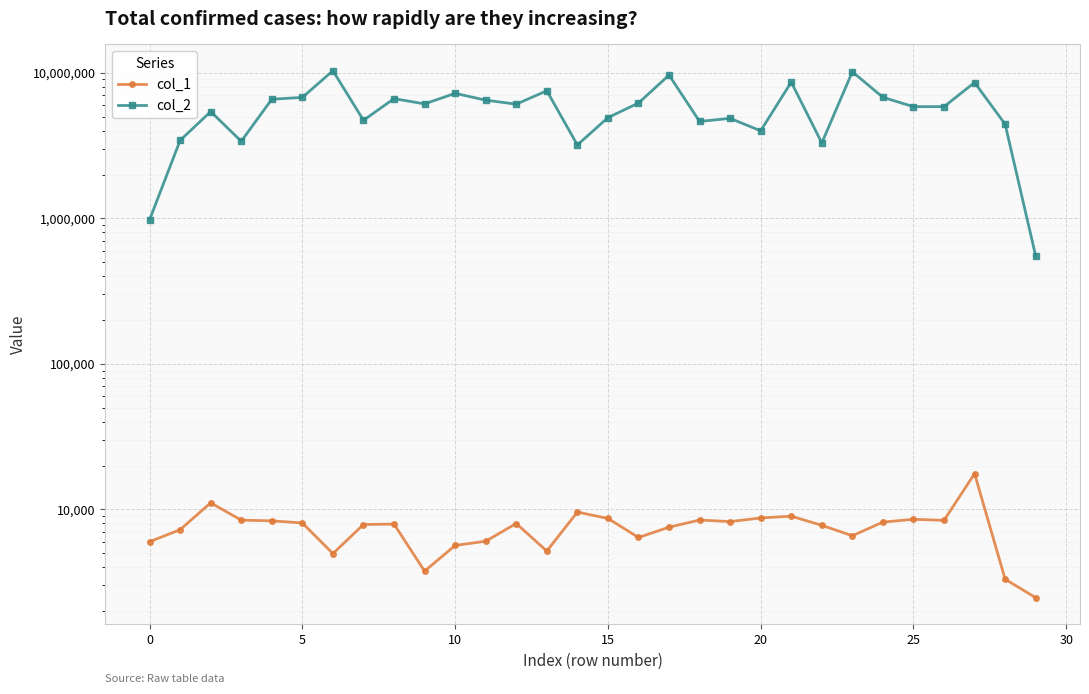

How many categories are shown in the chart?

30